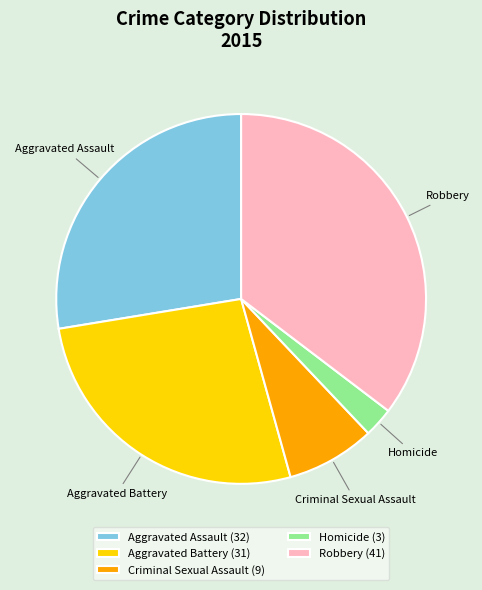

Is it true that Aggravated Assault is 28% of the pie?

True